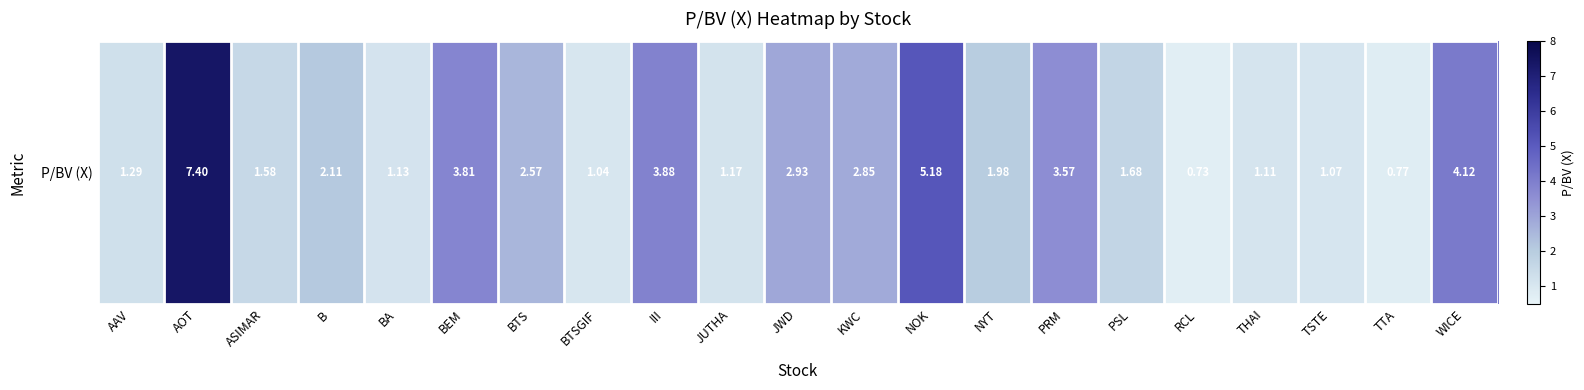

What is the average value?

2.5